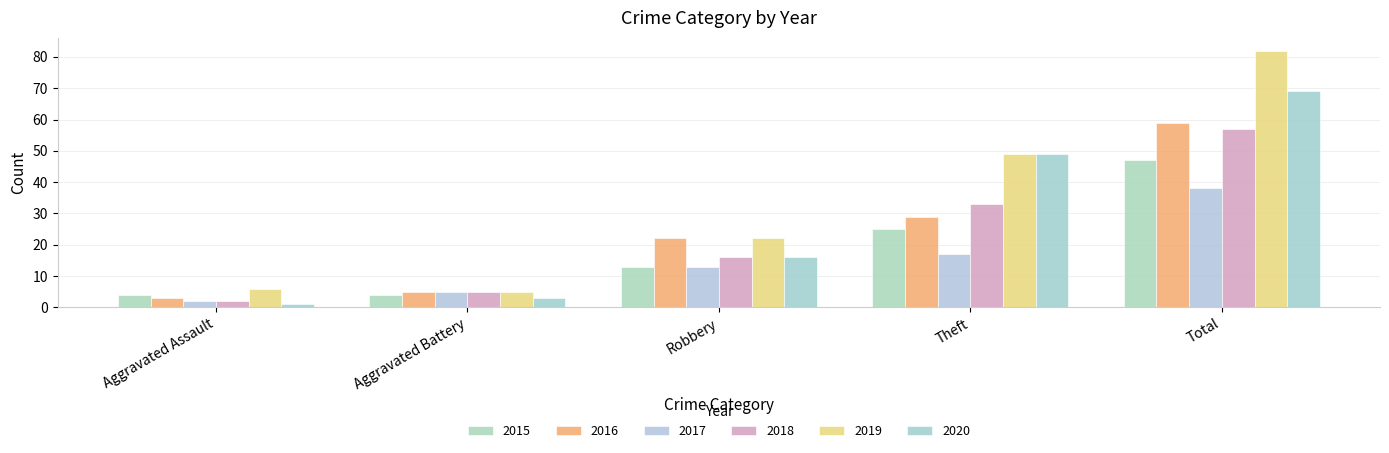

Between Aggravated Assault and Total, which series saw the biggest shift?

2019